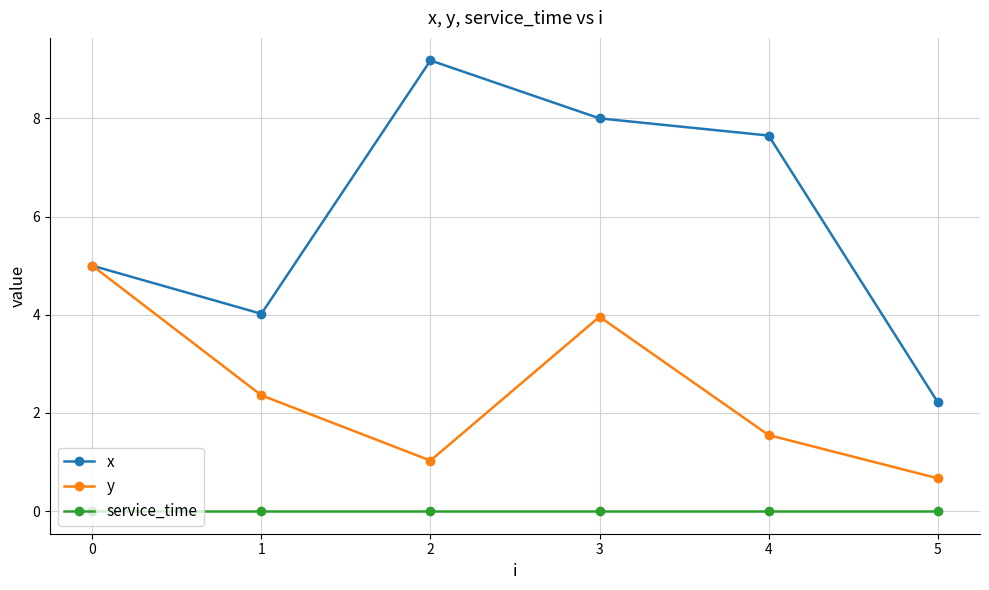

What is the sum of the x values at 2 and 4?

16.8